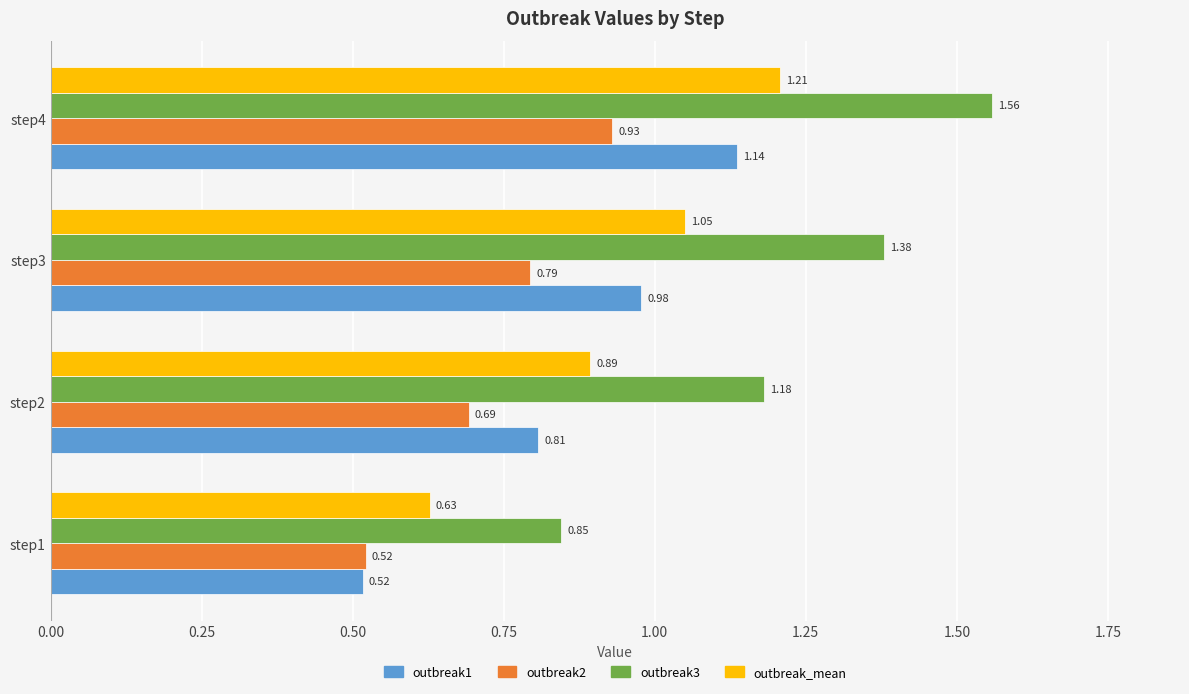

What are all the series names shown in the legend?

outbreak1, outbreak2, outbreak3, outbreak_mean